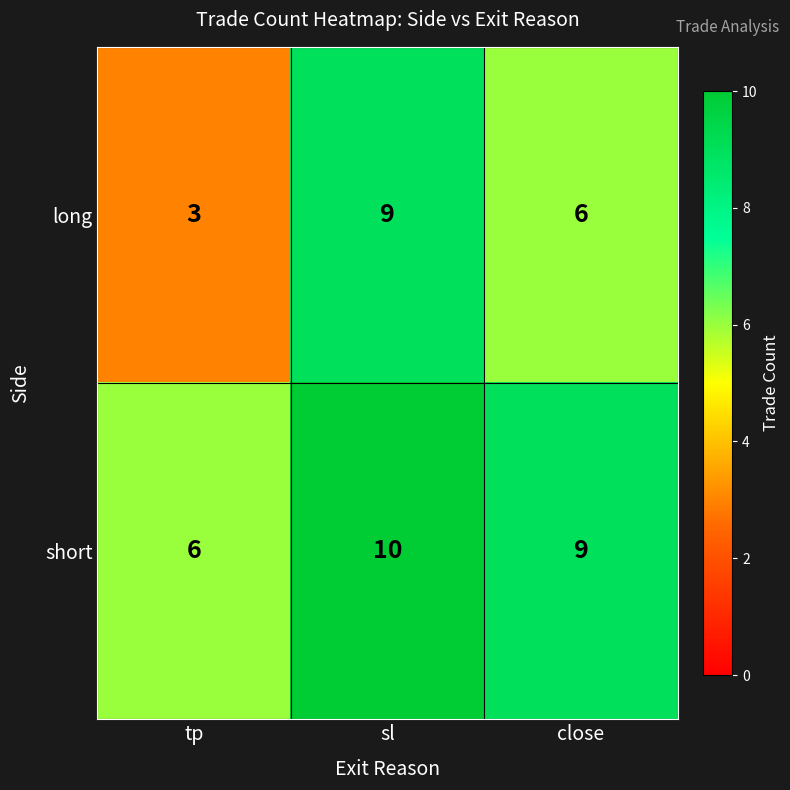

How many data points in short are less than 9?

1